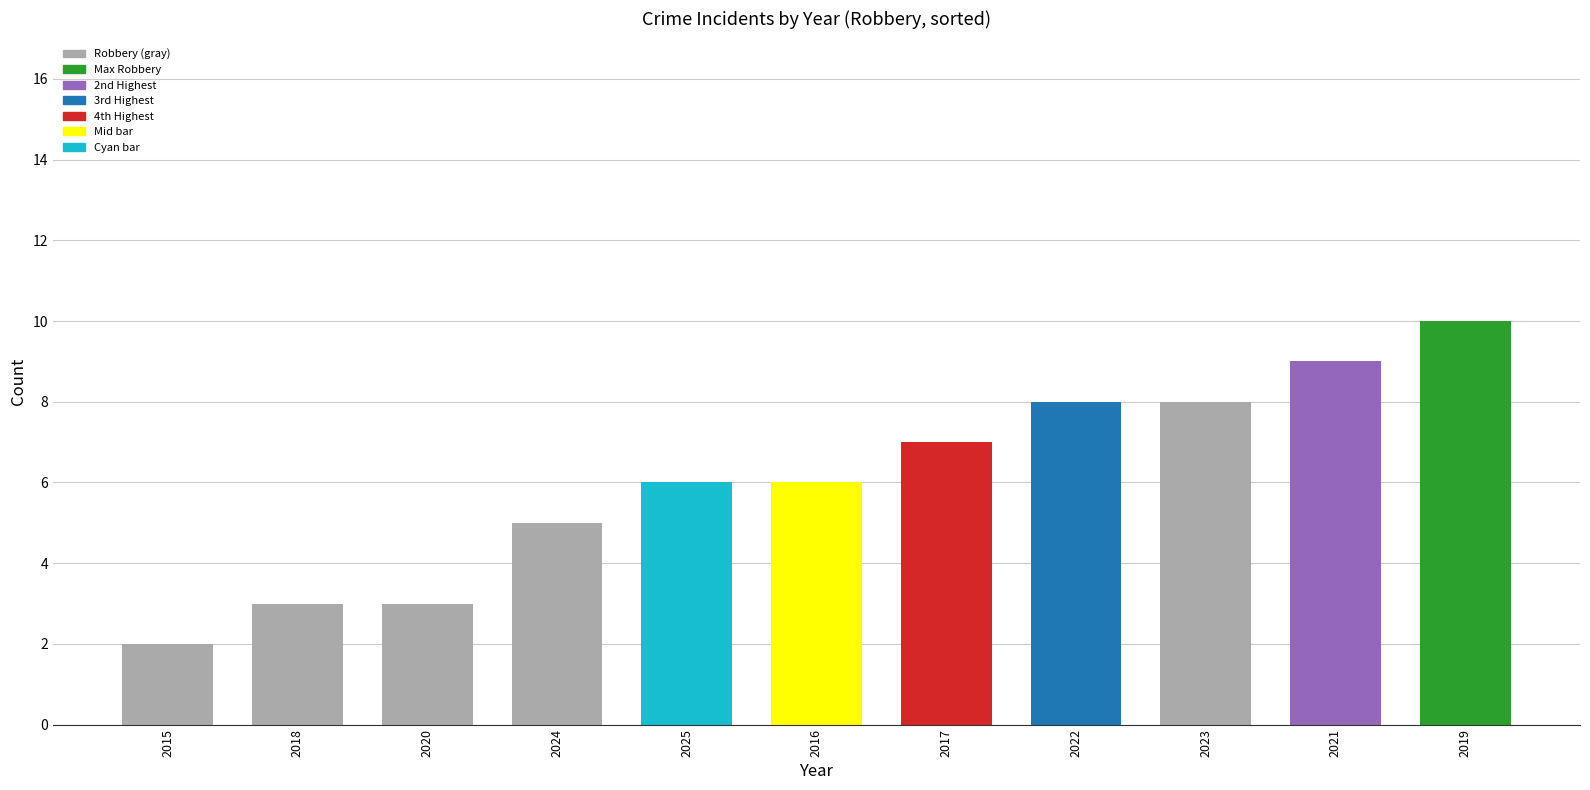

Count the values in the range 3 to 8.

8